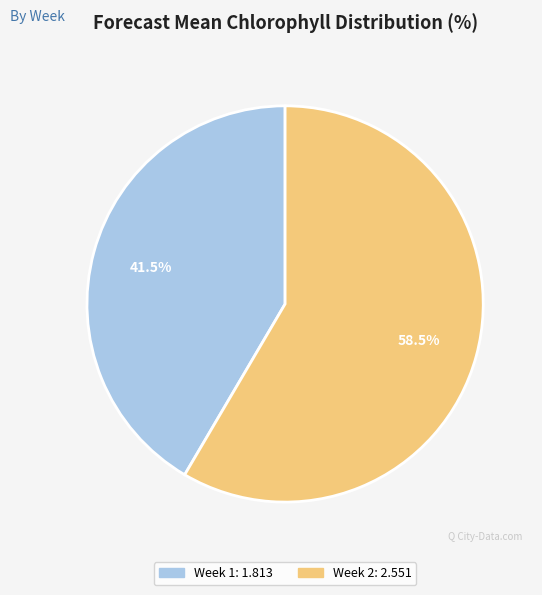

Between Week 2 and Week 1, which is larger?

Week 2